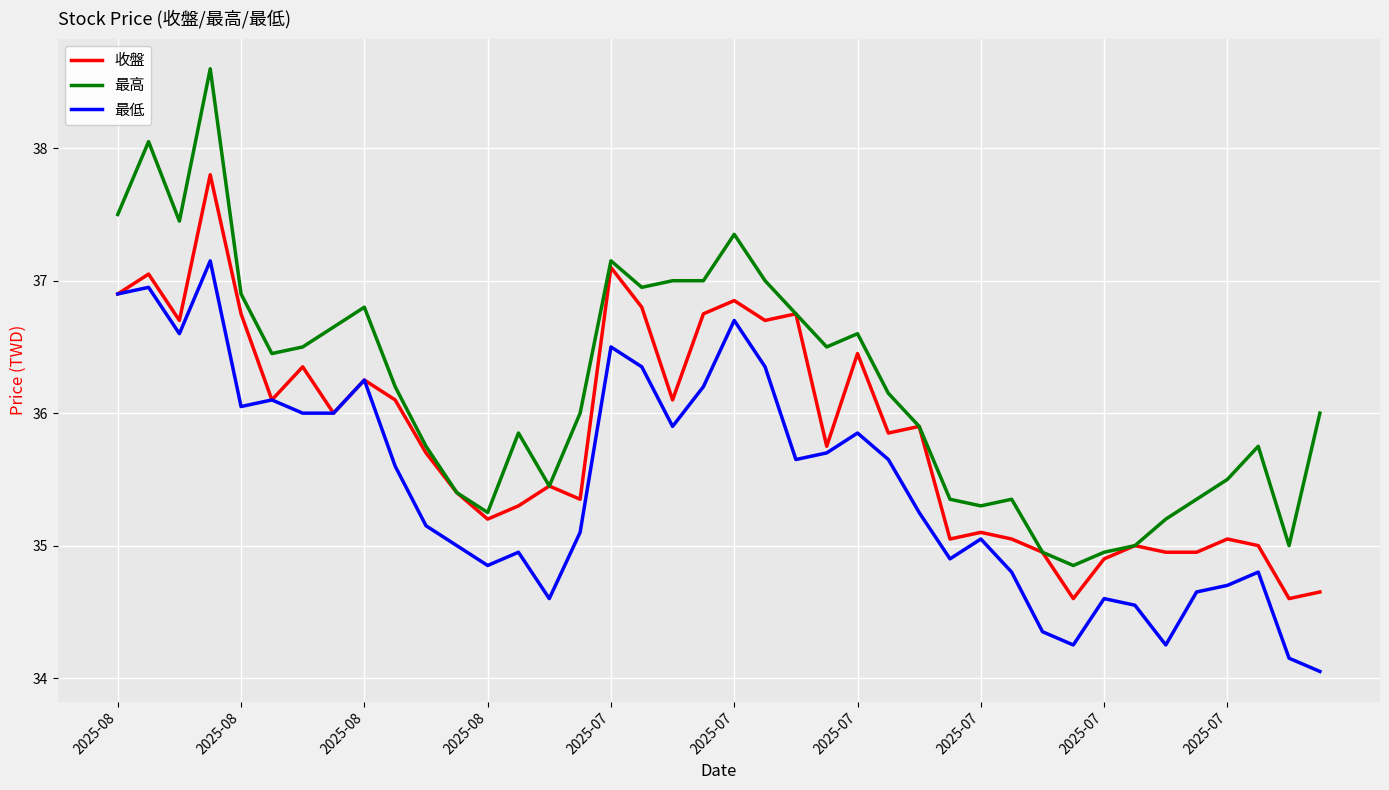

What is the minimum value for 最高?

34.9